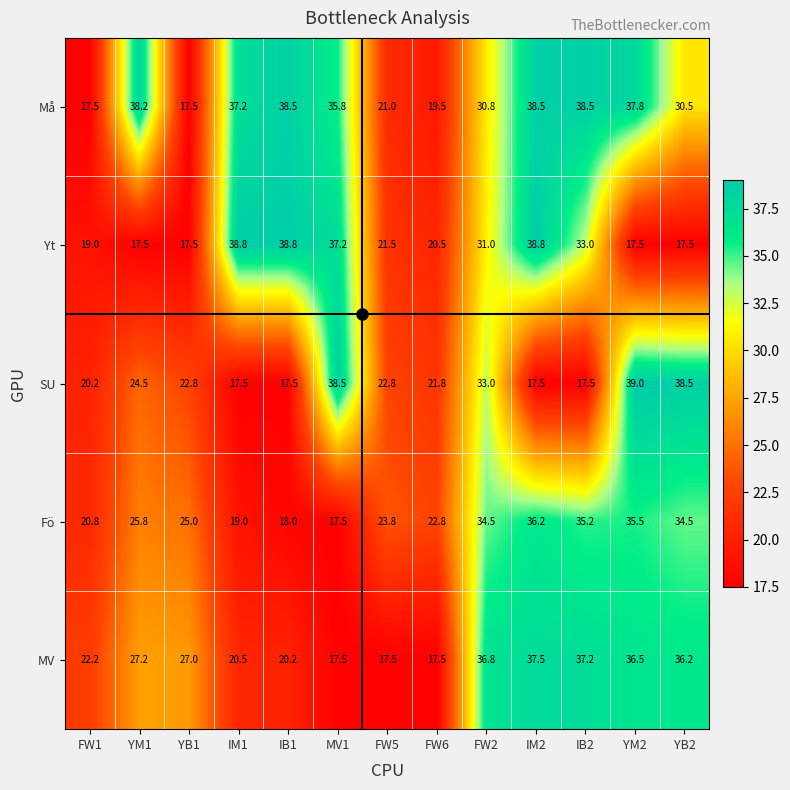

List the series in order of their peak value, highest first.

SU, Yt, Må, MV, Fö